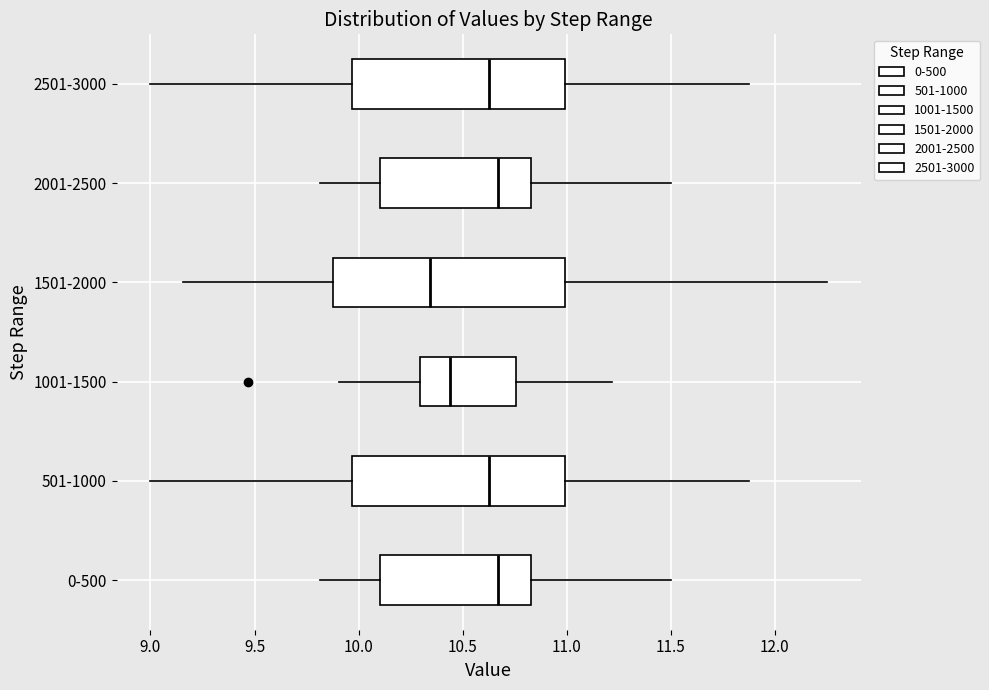

Reading bottom to top, transcribe this box plot: for each box, give where its median line is, the range the box spans, and where its two whiskers end, as read against the x-axis. The values are not printed on the chart, so give them approximately, as read against the axis.

0-500: median 10.65, box 10.10 to 10.85, whiskers 9.80 to 11.50
501-1000: median 10.65, box 9.95 to 11.00, whiskers 9.00 to 11.90
1001-1500: median 10.45, box 10.30 to 10.75, whiskers 9.90 to 11.20
1501-2000: median 10.35, box 9.90 to 11.00, whiskers 9.15 to 12.25
2001-2500: median 10.65, box 10.10 to 10.85, whiskers 9.80 to 11.50
2501-3000: median 10.65, box 9.95 to 11.00, whiskers 9.00 to 11.90